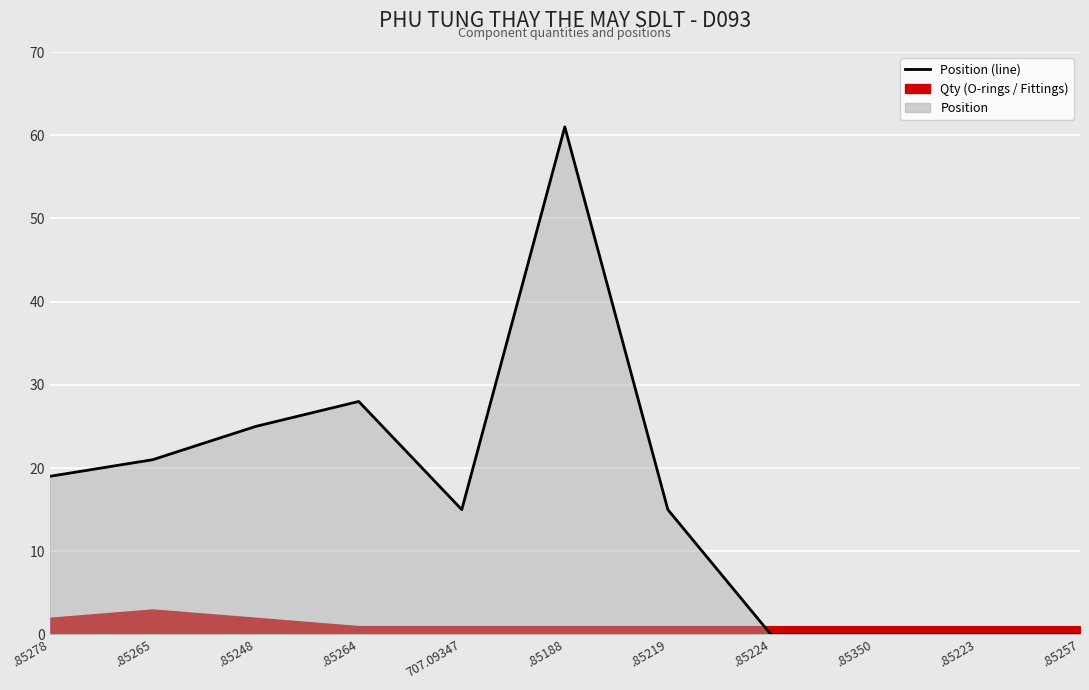

Where is the first local maximum?

.85264